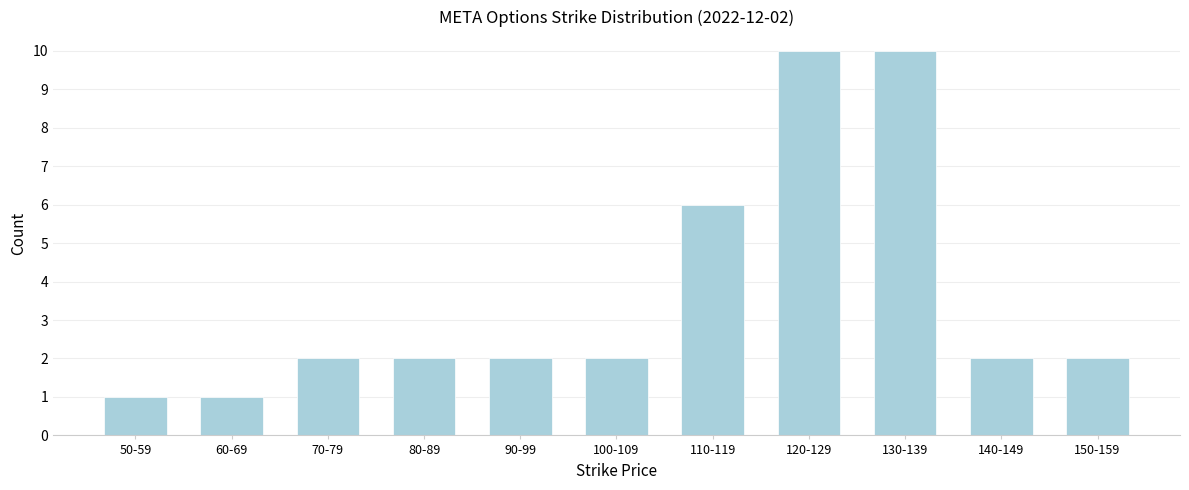

Reading left to right, list all the values displayed in this chart.

1	1	2	2	2	2	6	10	10	2	2